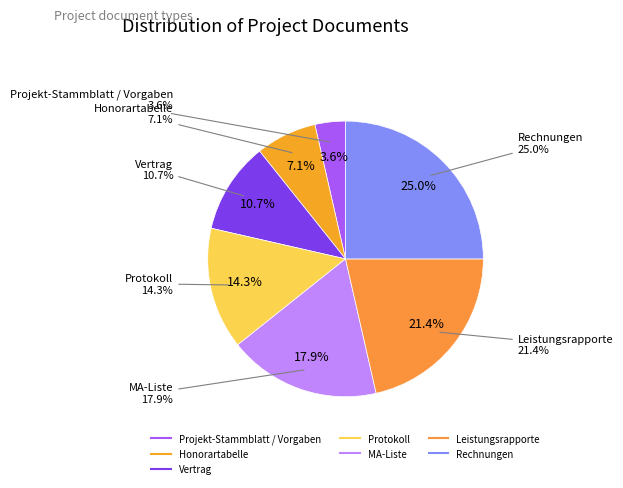

To the nearest percent, what is the difference between the largest and smallest slice percentages?

21%